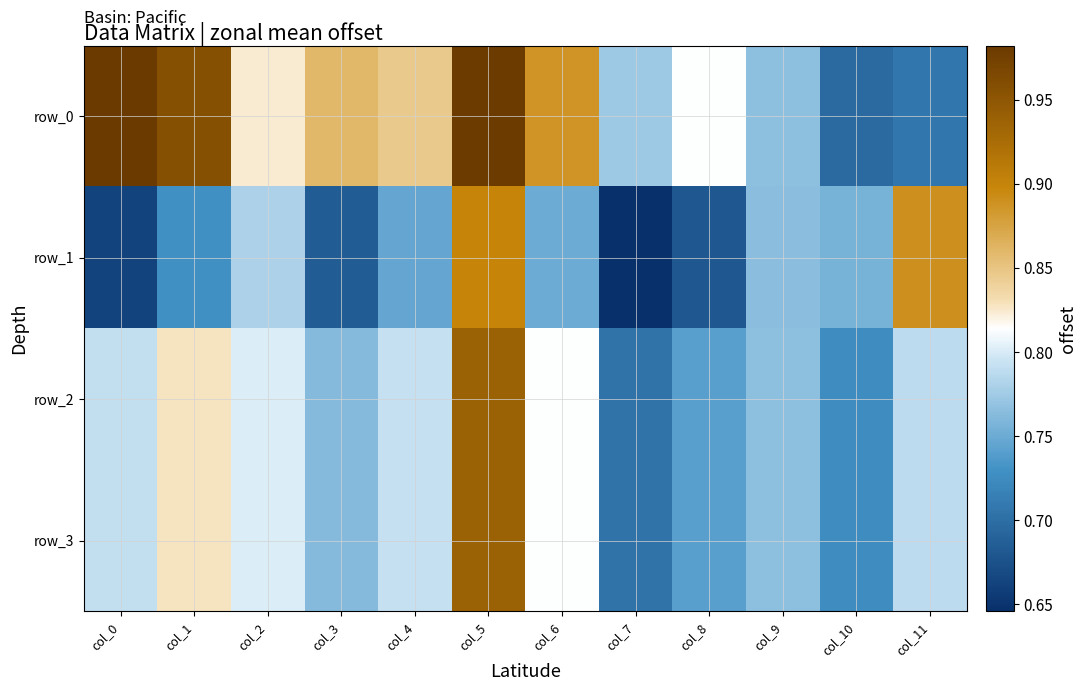

At which label is row_0 closest to 0?

col_10